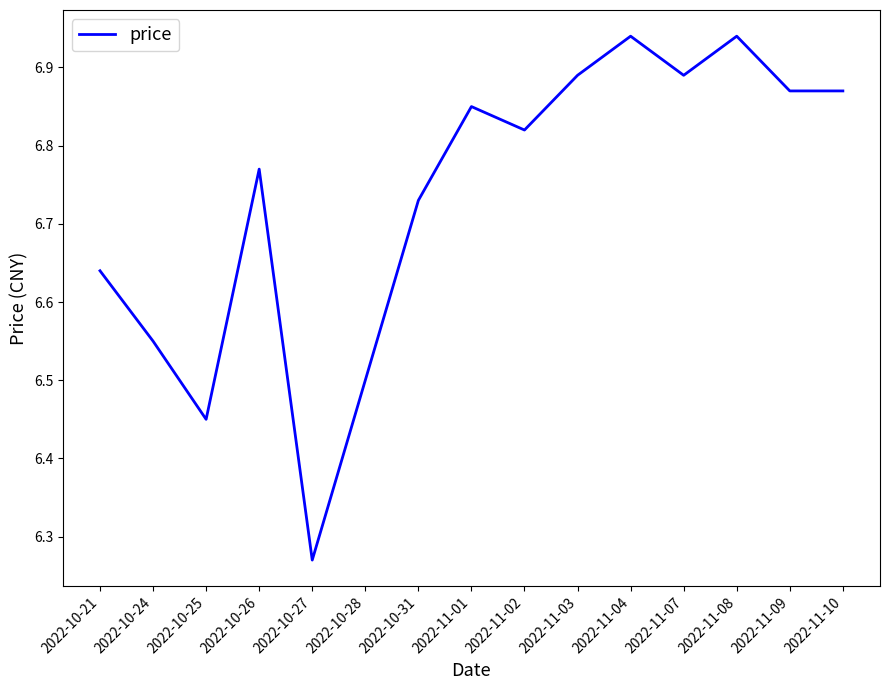

Which category has the lowest value across all series?

2022-10-27